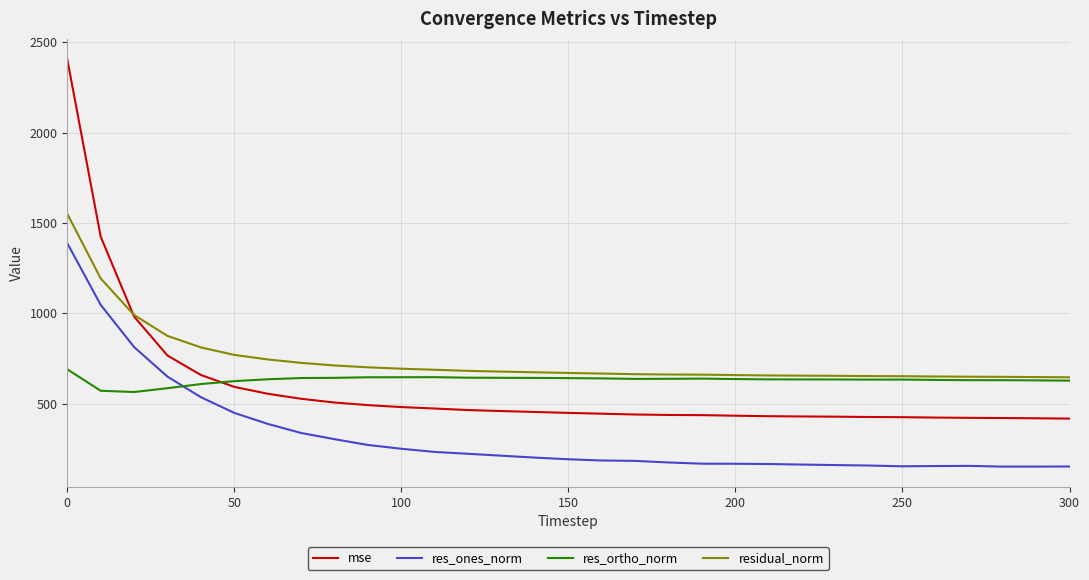

What is the highest value of the residual_norm series?

1551.1